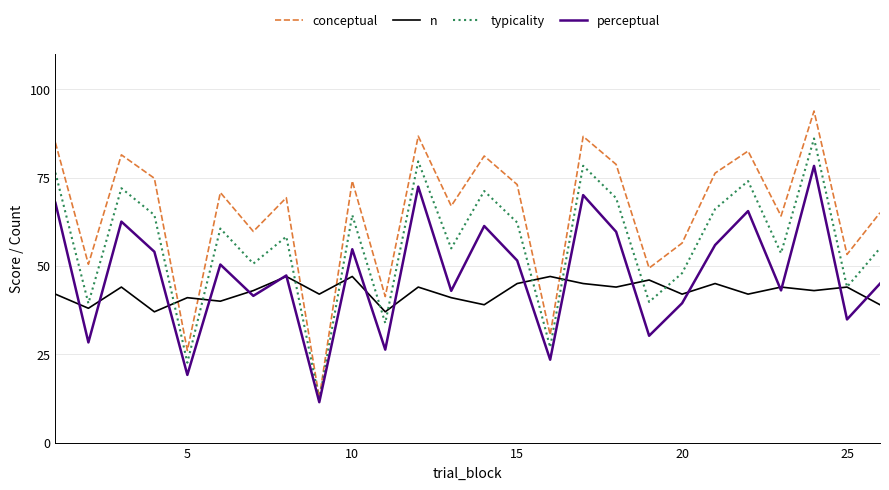

Which series ends up on top after the final intersection of conceptual and n?

conceptual